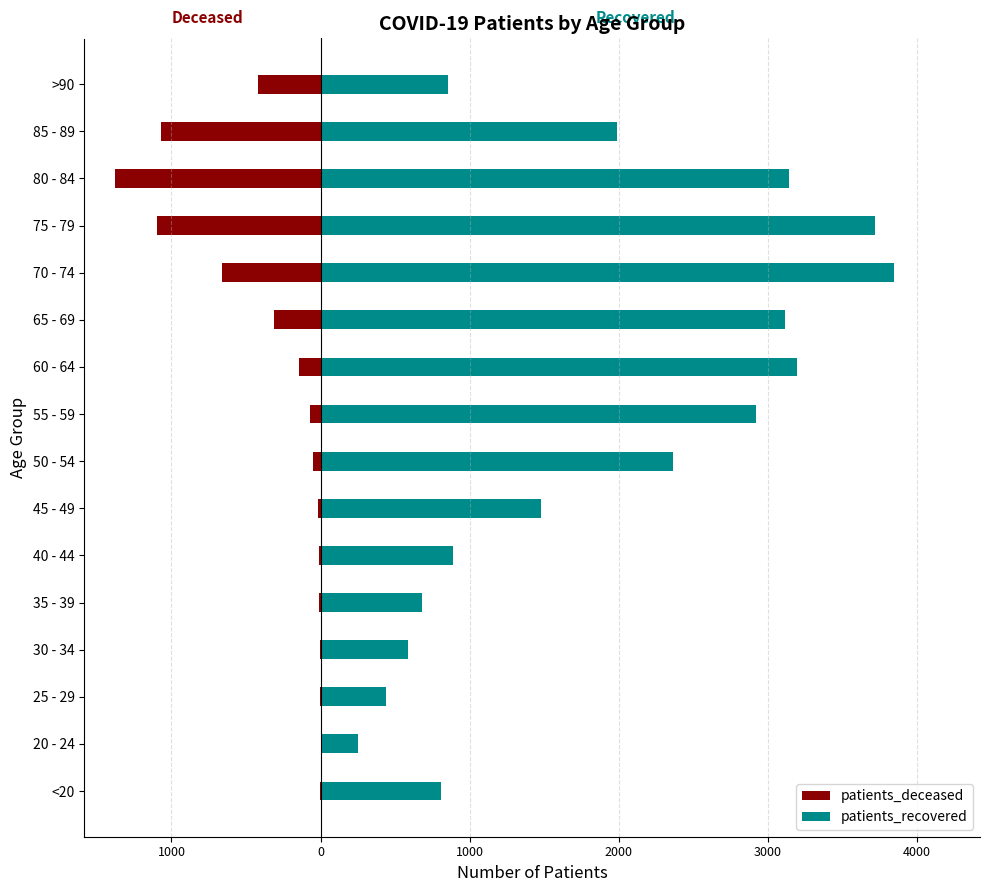

What is the spread (max minus min) of values at 2000?

811